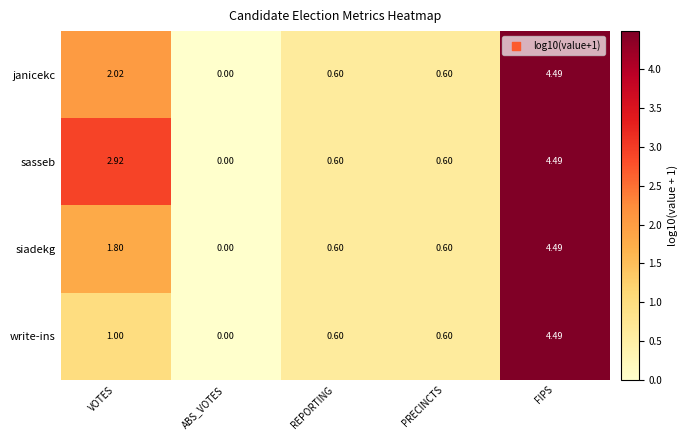

How many distinct data groups are displayed?

4